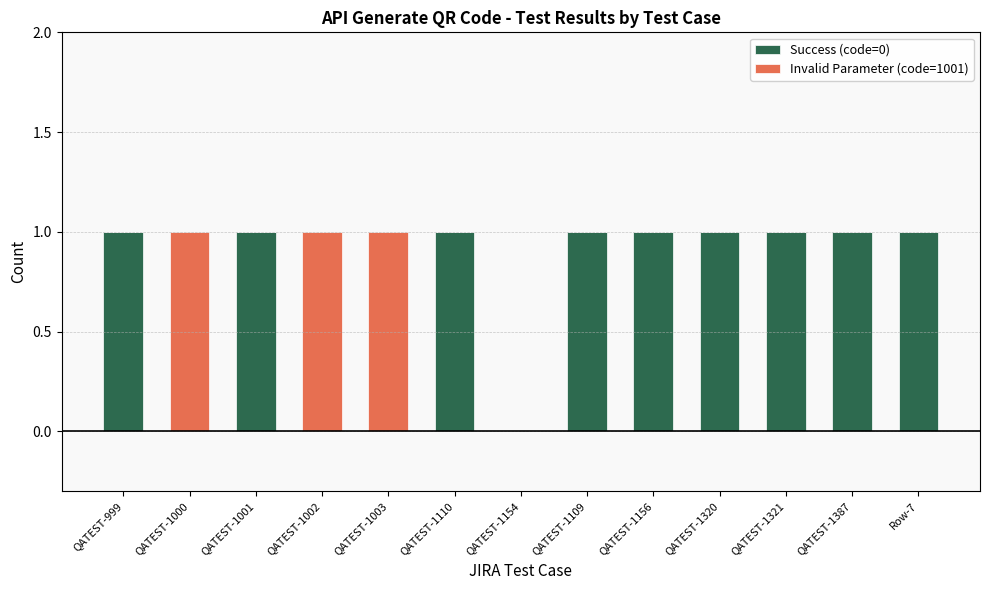

True or false: Success (code=0) has a value of 1 at QATEST-1321.

True